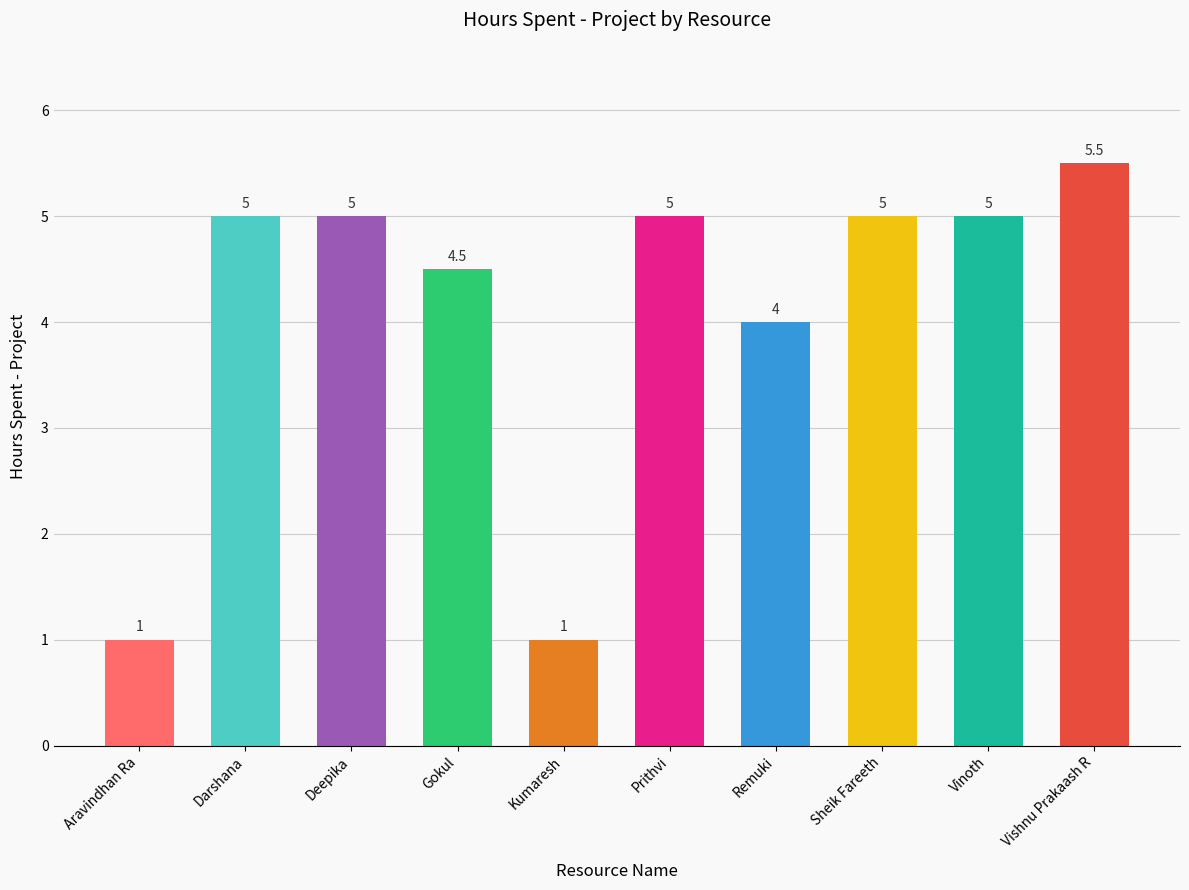

Between Vinoth and Gokul, which is larger?

Vinoth